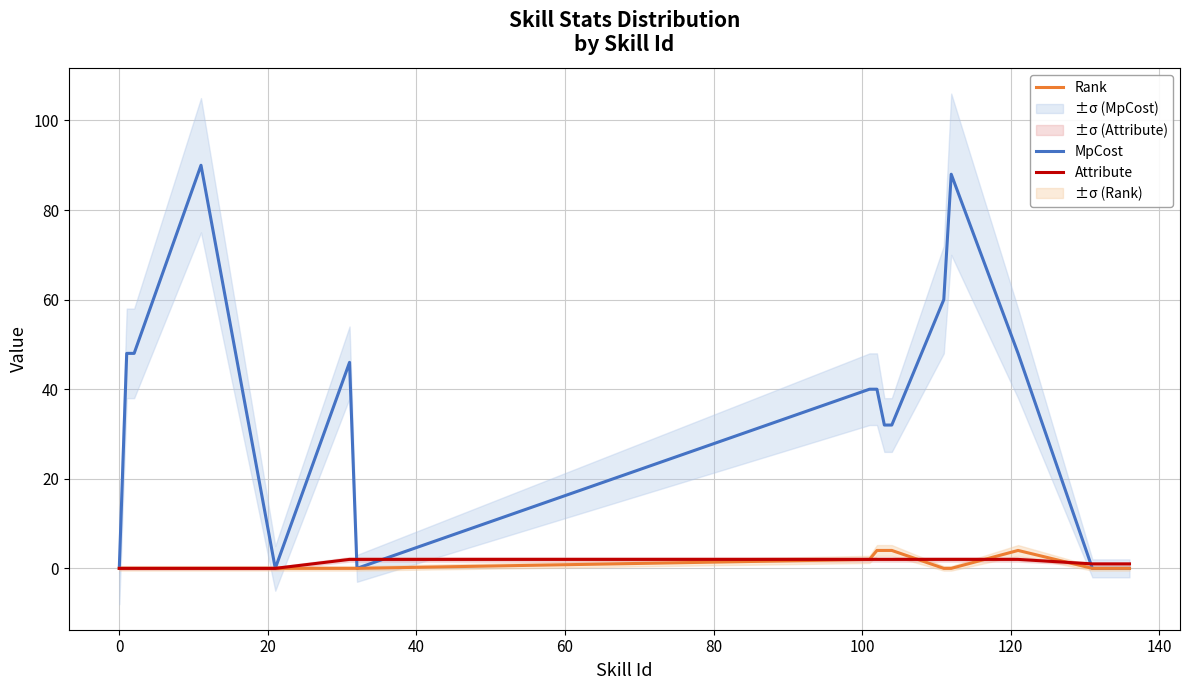

What is the highest value of the Rank series?

4